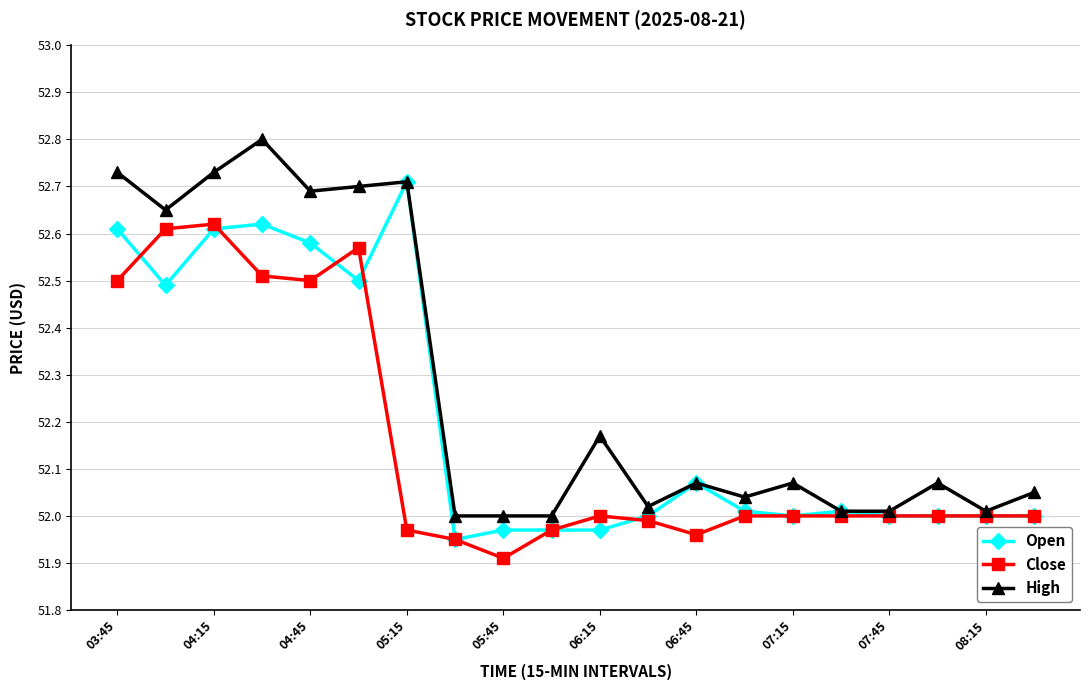

List the series in order of their overall mean, highest first.

High, Open, Close